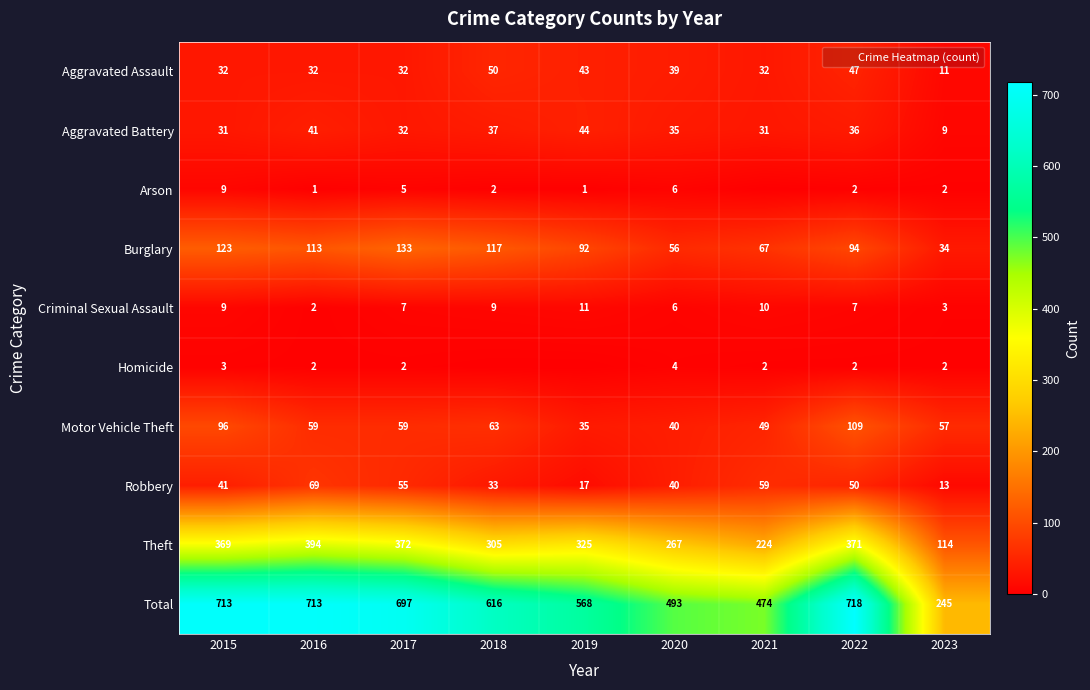

At which category is the sum across all series the highest?

2022